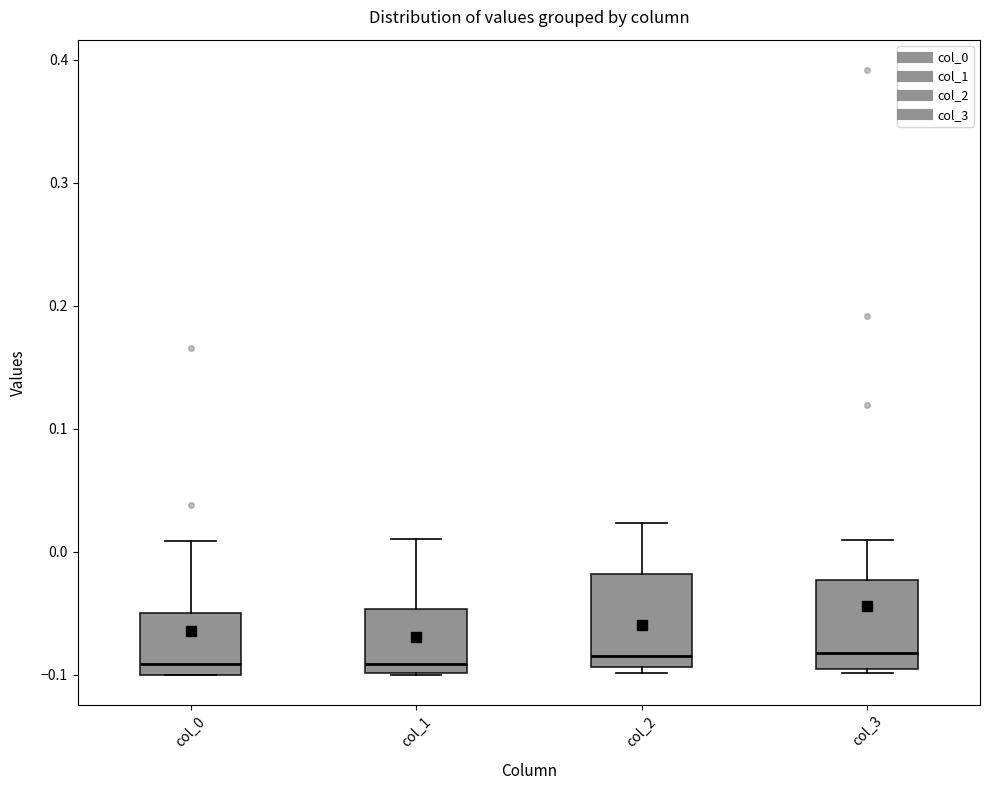

Where does the median line of the box for col_2 sit on the y-axis? The values are not printed on the chart, so give them approximately, as read against the axis.

-0.08